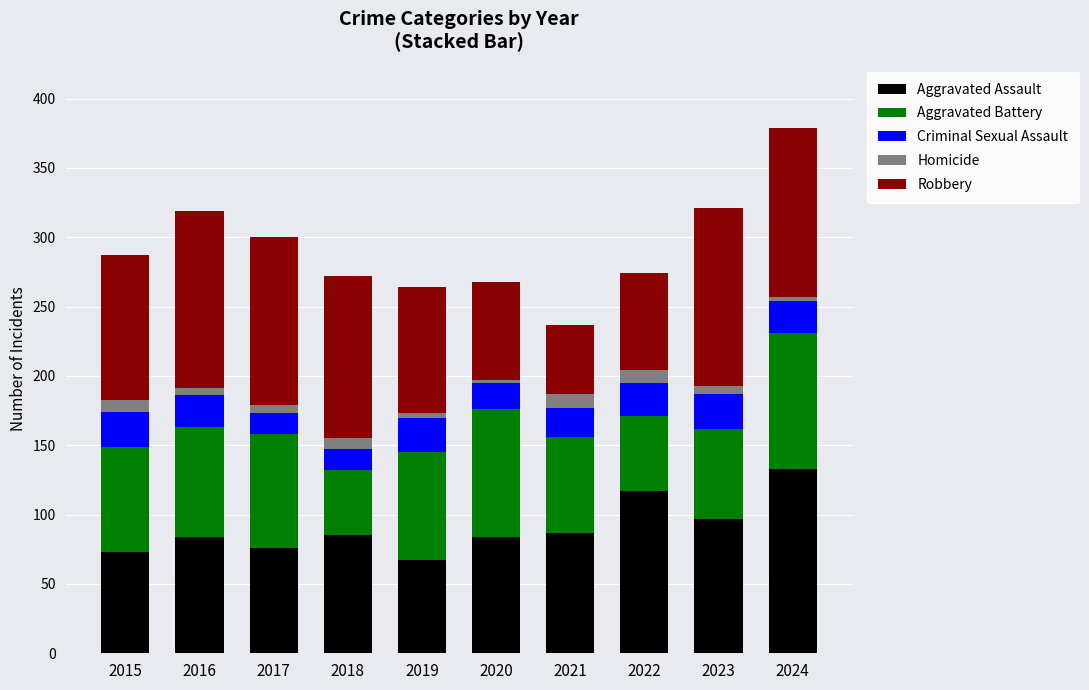

What is the average value of the Aggravated Assault series?

90